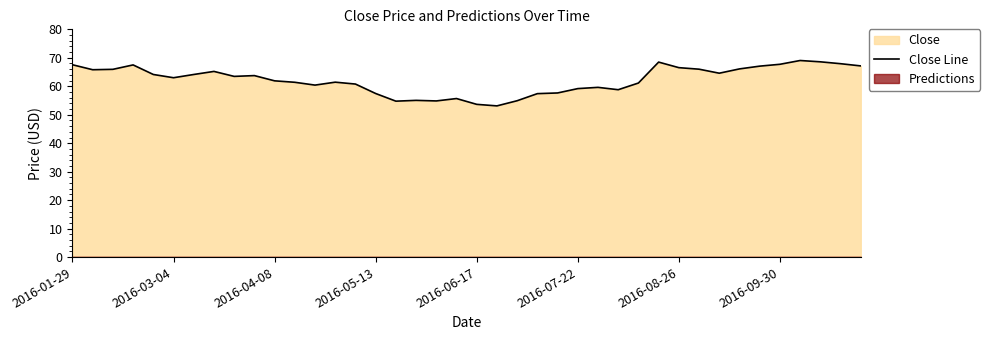

Does the chart display data point markers on the line(s)?

No